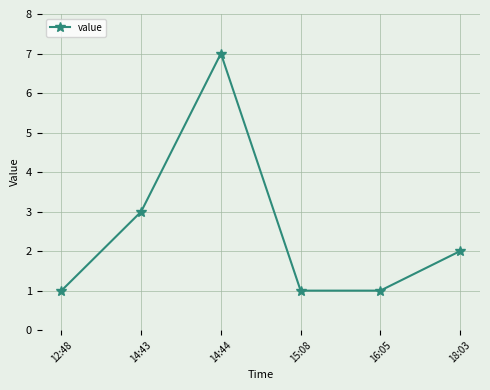

How many values are below 2?

3